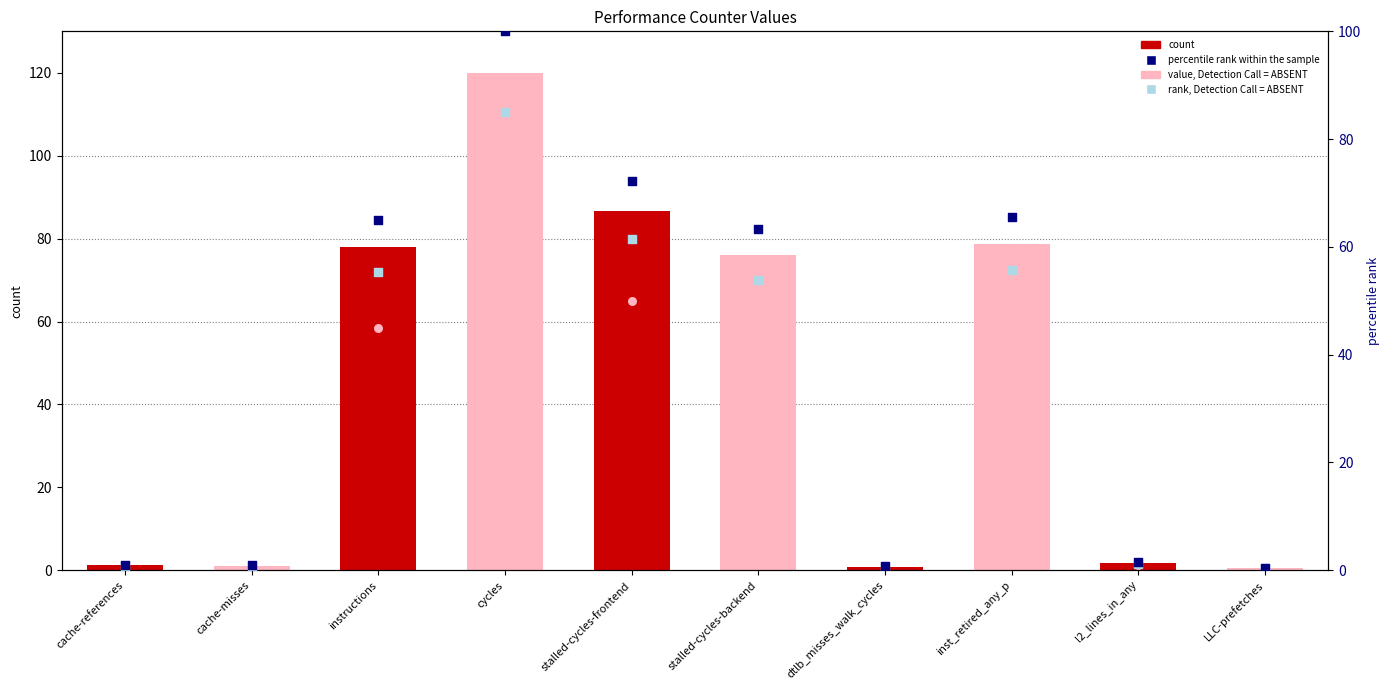

What are all the series names shown in the legend?

count, value, Detection Call = ABSENT, percentile rank within the sample, rank, Detection Call = ABSENT